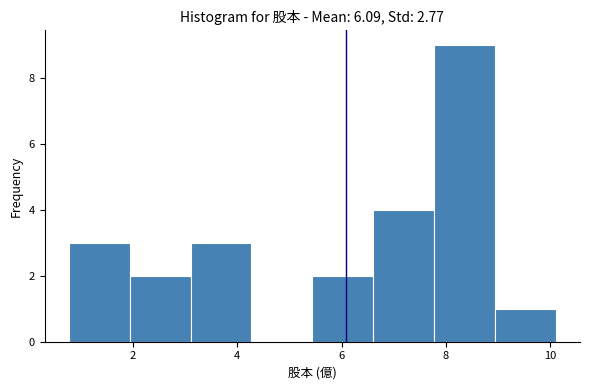

Reading left to right, transcribe this chart: for each bar, give the range it covers on the x-axis and its height. Neither the bar edges nor the heights are printed on the chart, so give them approximately, as read against the axes.

0.8 to 2.0: 3
2.0 to 3.2: 2
3.2 to 4.2: 3
4.2 to 5.4: 0
5.4 to 6.6: 2
6.6 to 7.8: 4
7.8 to 9.0: 9
9.0 to 10.2: 1